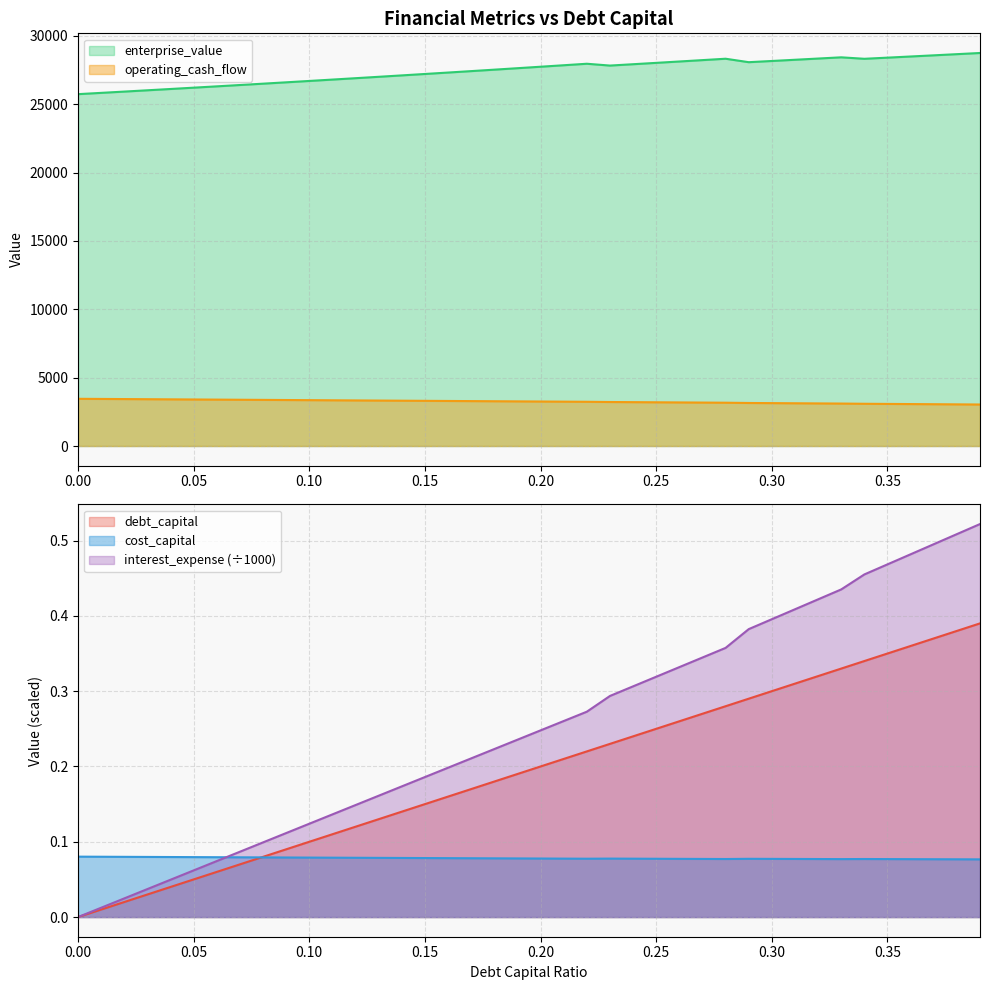

Between which two adjacent categories do operating_cash_flow and cost_capital first intersect?

0.06 and 0.07